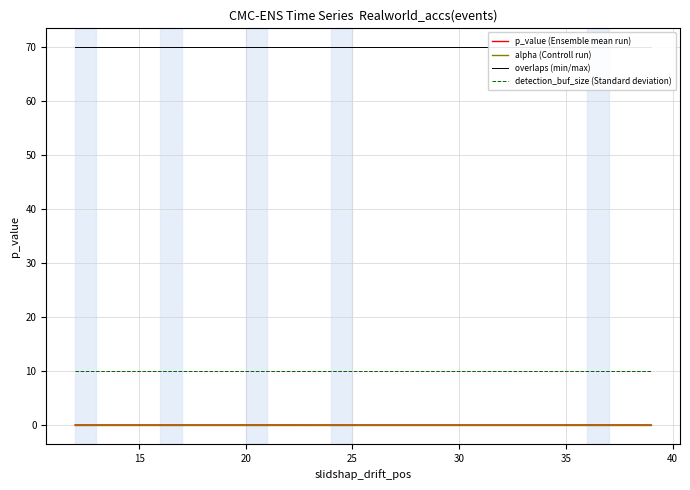

True or false: p_value (Ensemble mean run) and detection_buf_size (Standard deviation) intersect in this chart.

False